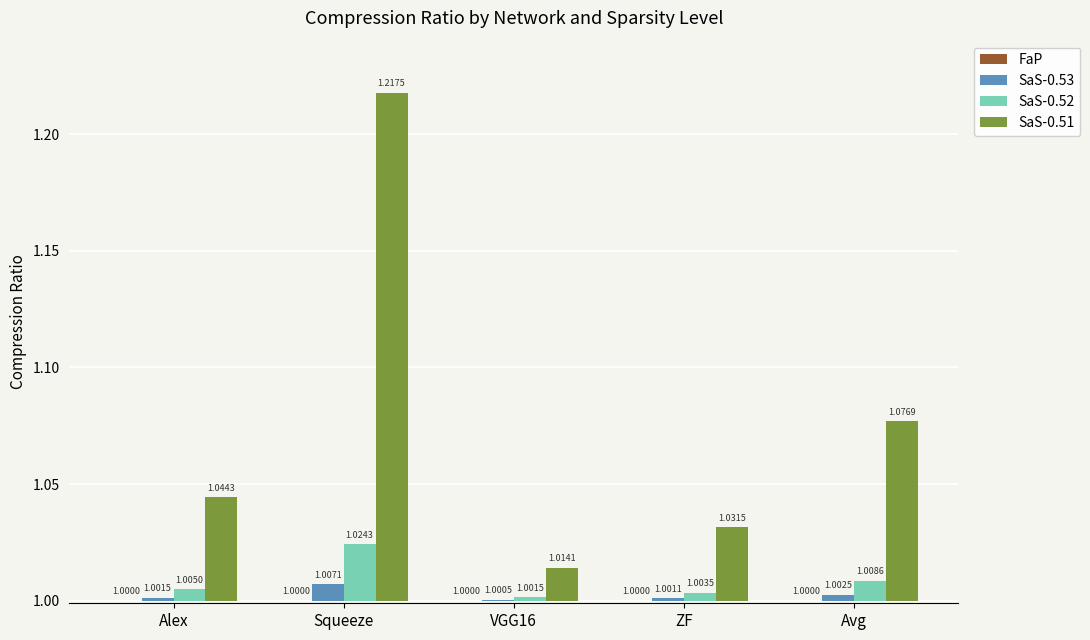

What is the difference between the highest and lowest values at Squeeze?

0.2